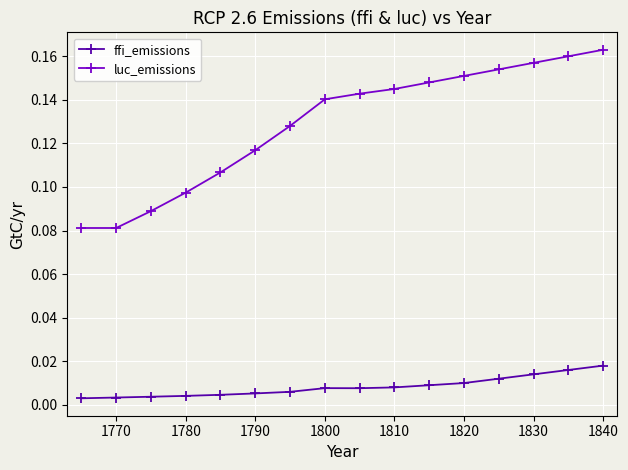

Count the ffi_emissions values in the range 0 to 1.

16